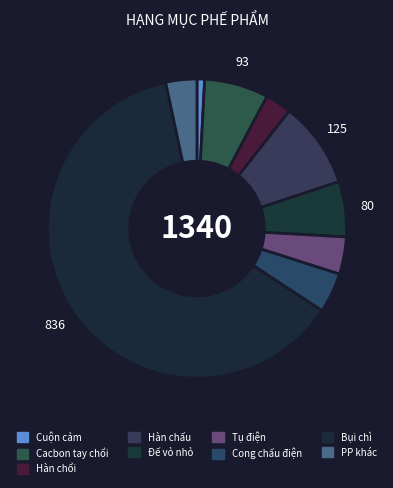

What is the largest slice in the pie chart?

Bụi chì